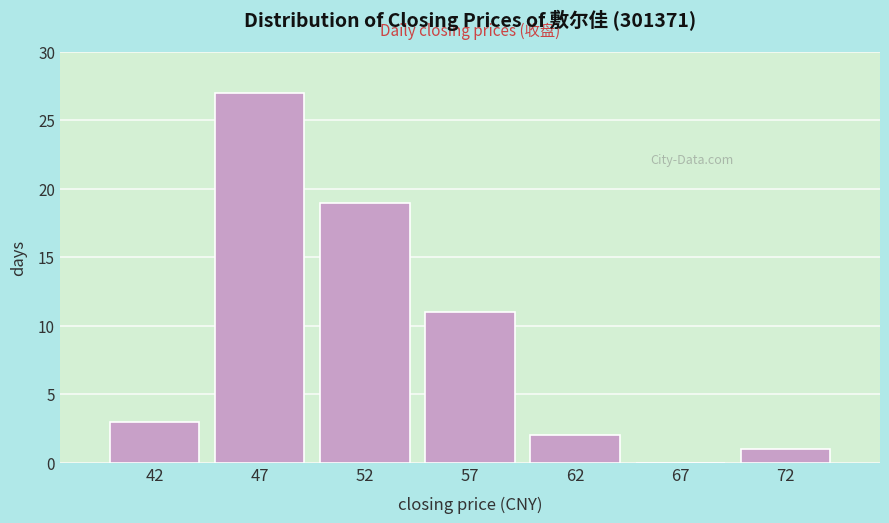

Reading left to right, transcribe all the data shown in this chart.

42=3	47=27	52=19	57=11	62=2	67=0	72=1